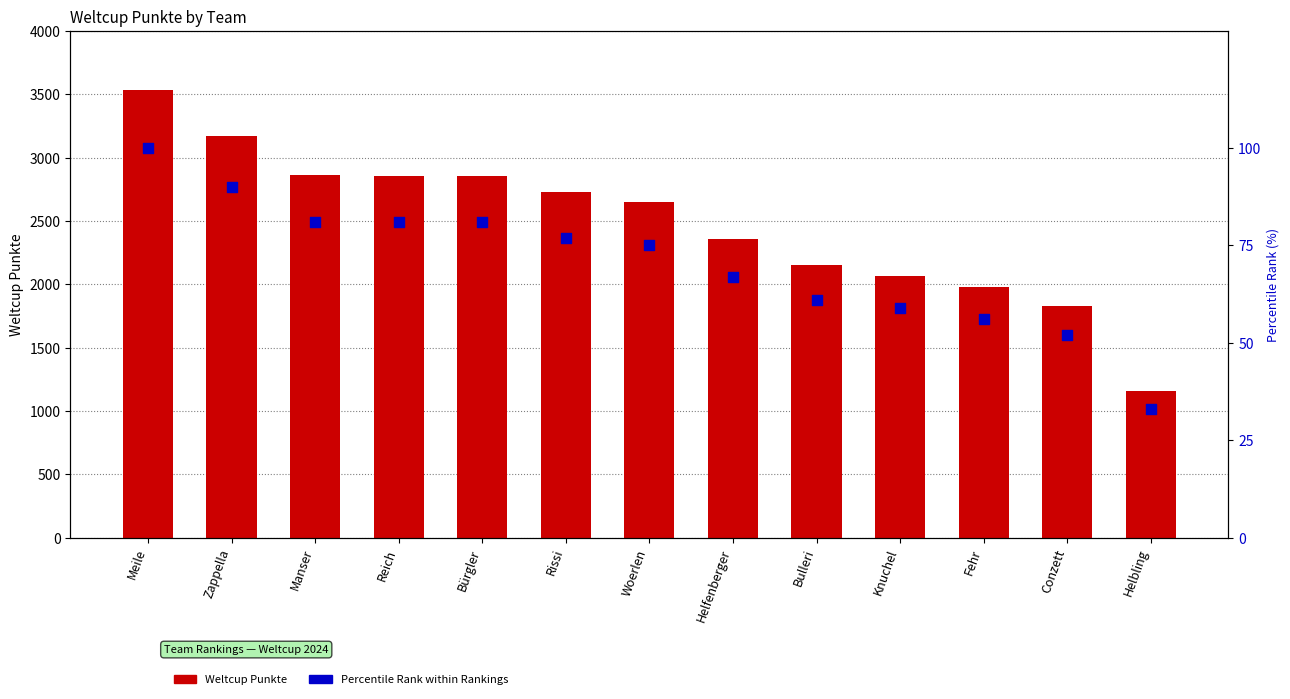

At how many categories does at least one series exceed 1984?

10